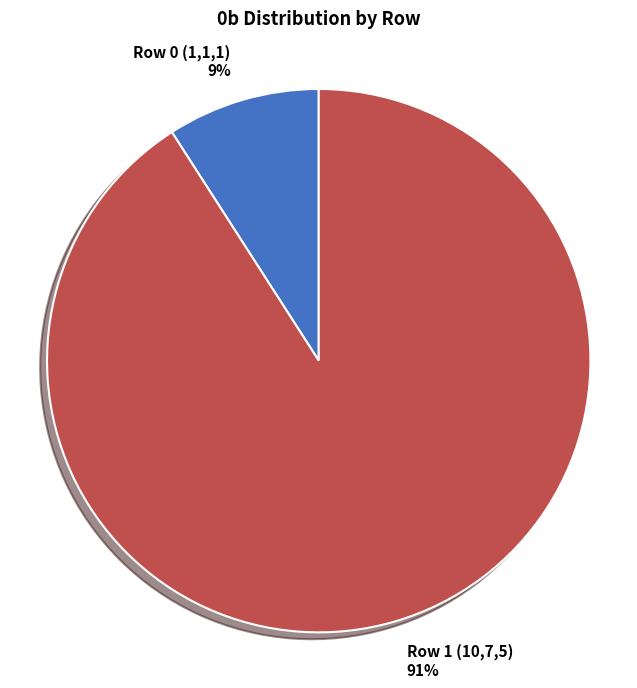

What is the largest slice in the pie chart?

Row 1 (10,7,5)